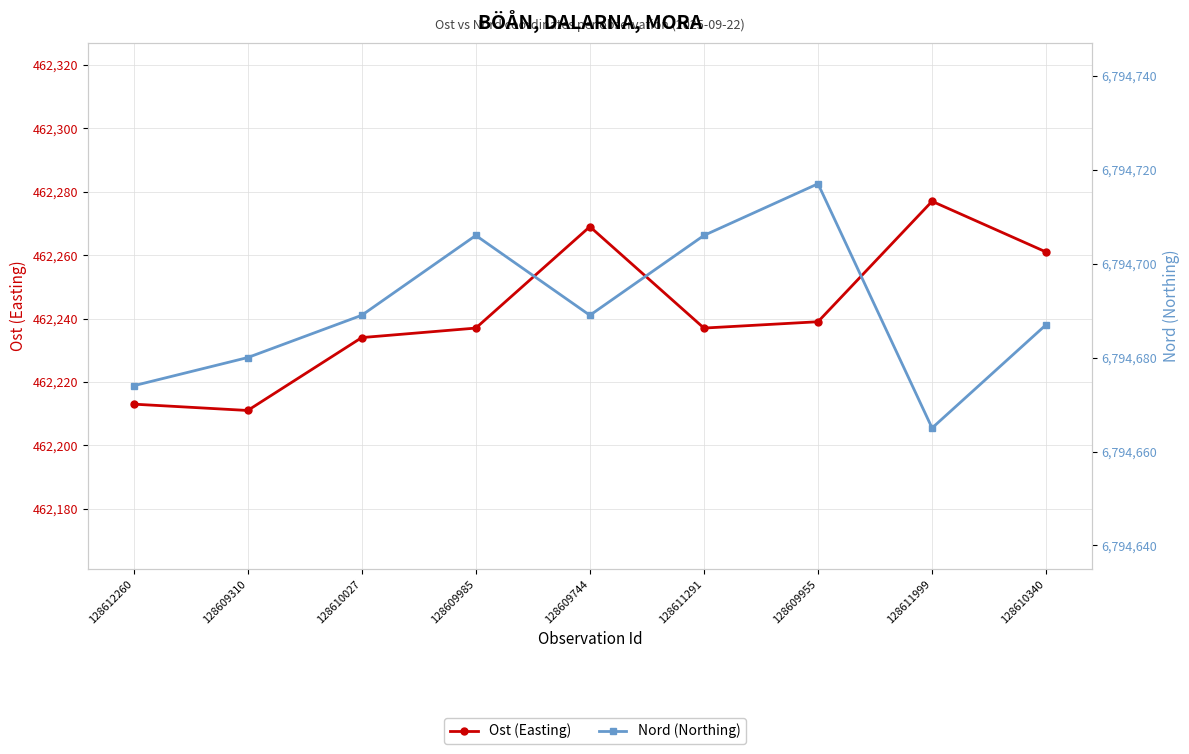

Which series has the widest spread of values?

Ost (Easting)